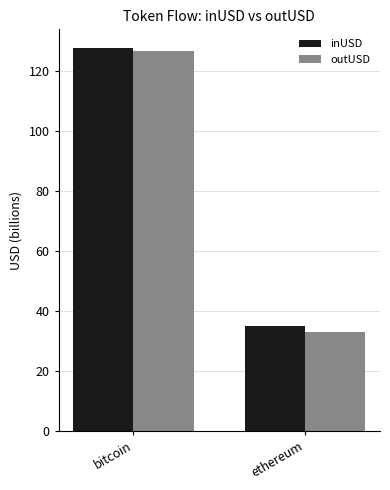

What is the difference between the maximum and minimum values in the inUSD series?

92.4